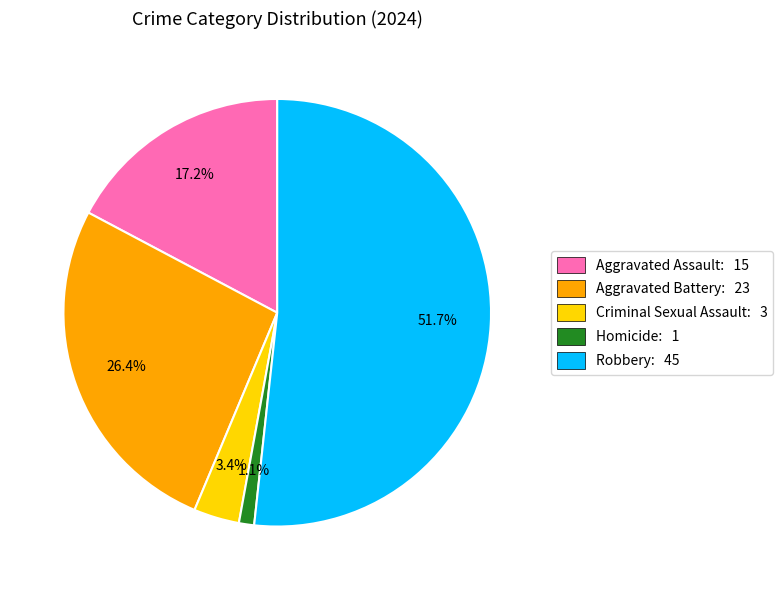

Count the number of slices in the pie.

5